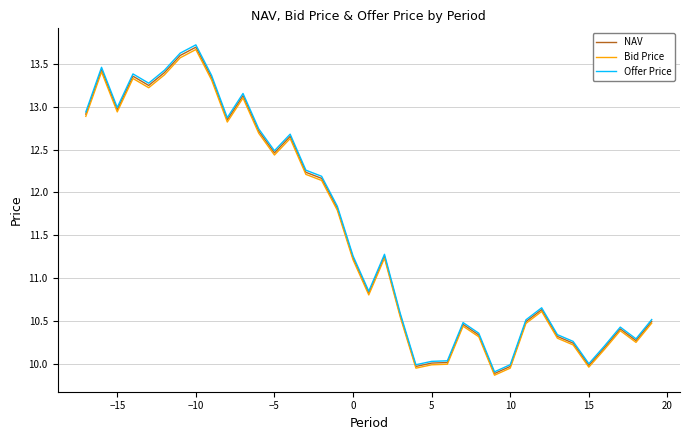

How many lines are shown in the chart?

3